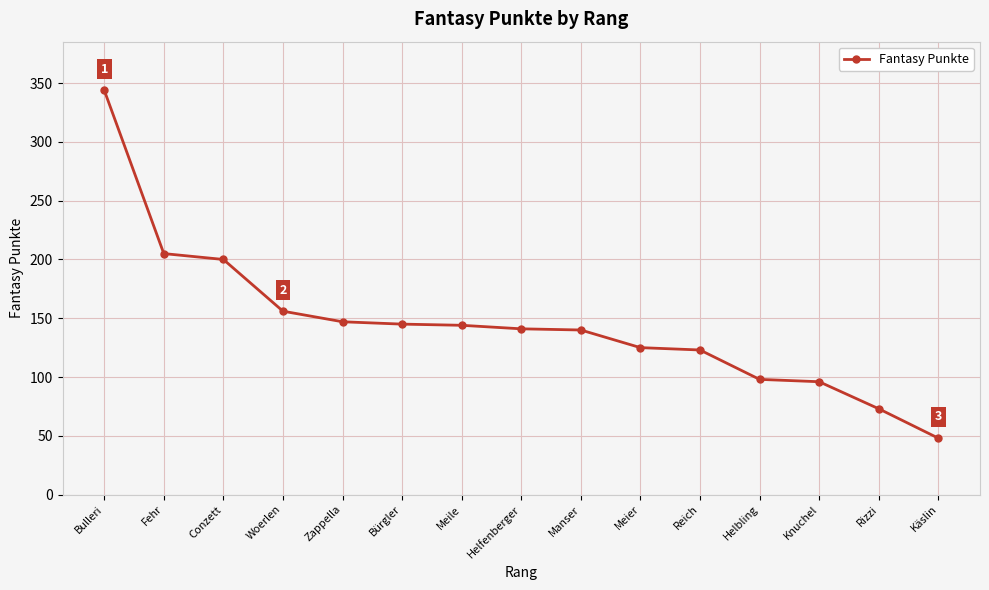

How many data points does each series have?

15